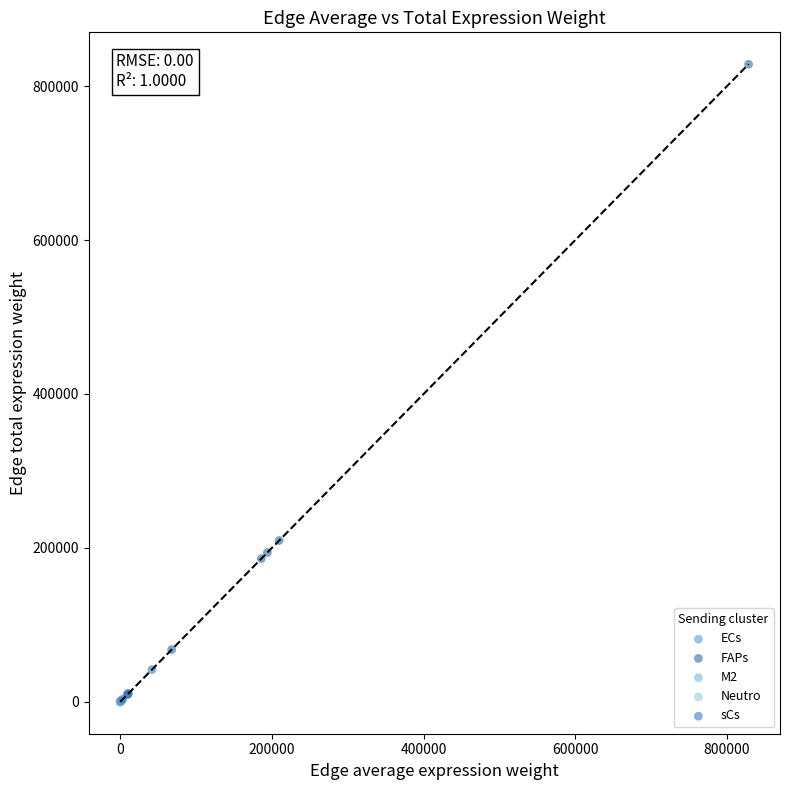

What are all the series names shown in the legend?

ECs, FAPs, M2, Neutro, sCs